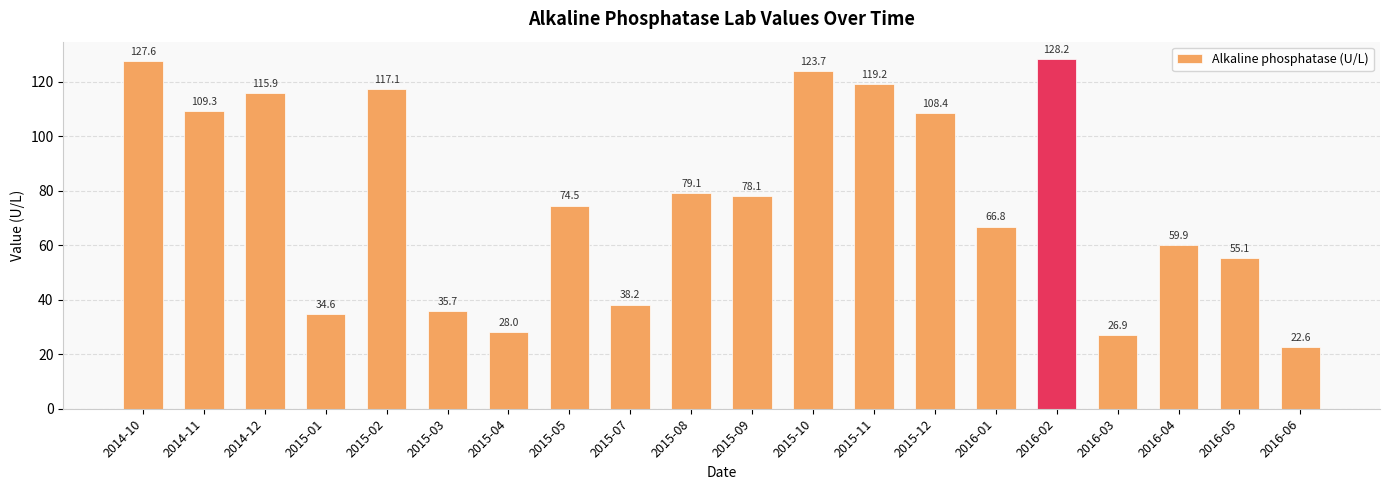

What is the ratio of the value at 2015-03 to the value at 2014-12?

0.3